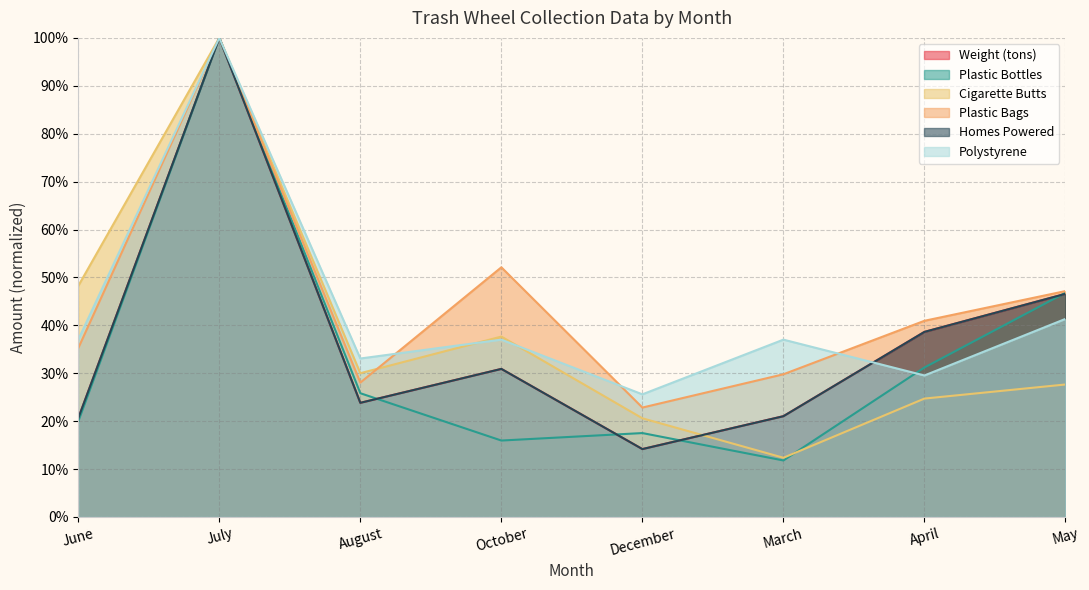

What is the label of the 4th point from the right?

December